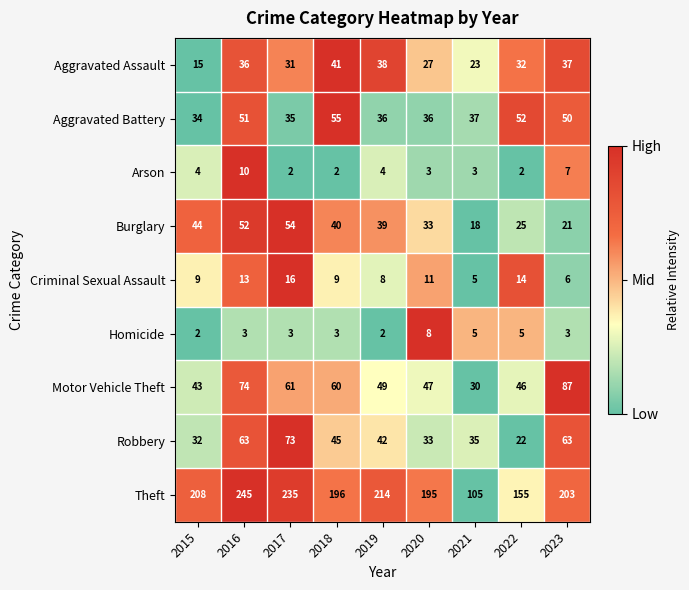

What is the maximum value shown in the chart?

245